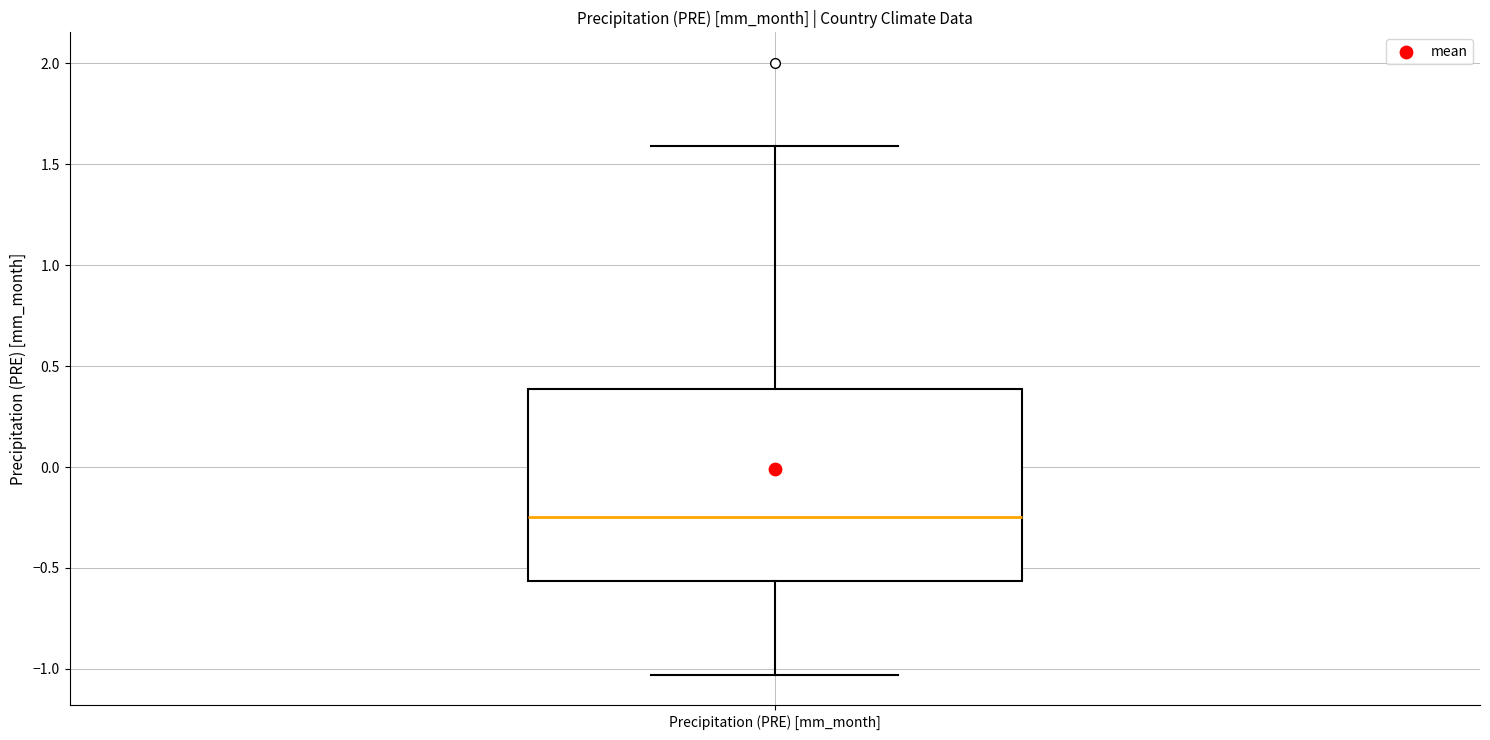

Read this box plot against the y-axis: the position of the median line, the range covered by the box, and the ends of both whiskers. The values are not printed on the chart, so give them approximately, as read against the axis.

median -0.25, box -0.55 to 0.40, whiskers -1.05 to 1.60